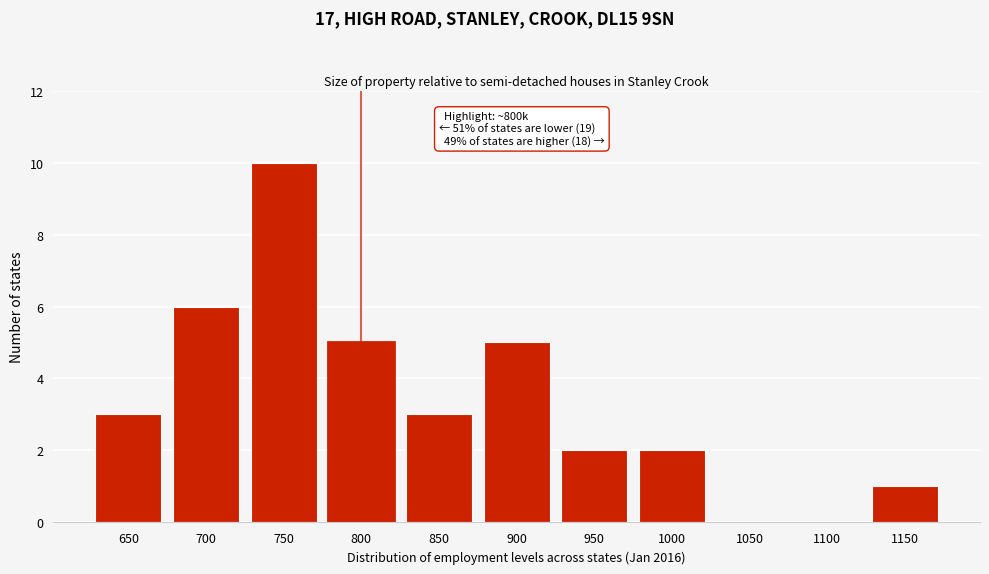

Reading left to right, extract all data points from this chart.

650=3	700=6	750=10	800=5	850=3	900=5	950=2	1000=2	1050=0	1100=0	1150=1